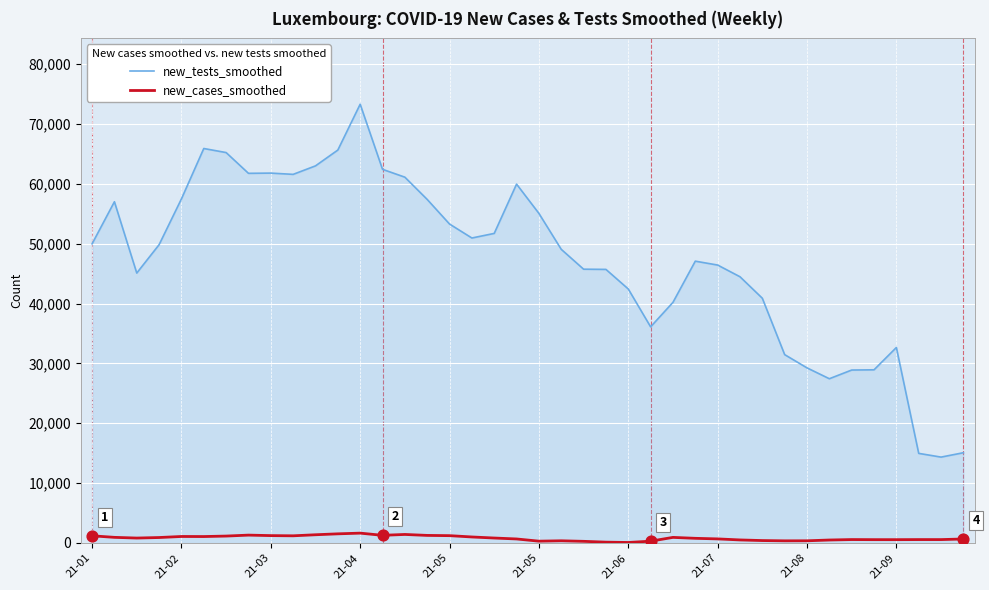

Which series has the widest spread of values?

new_tests_smoothed